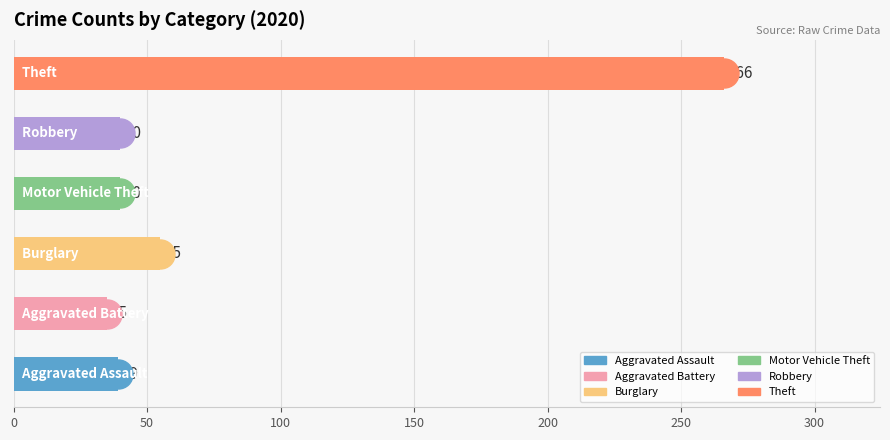

What is the average value?

79